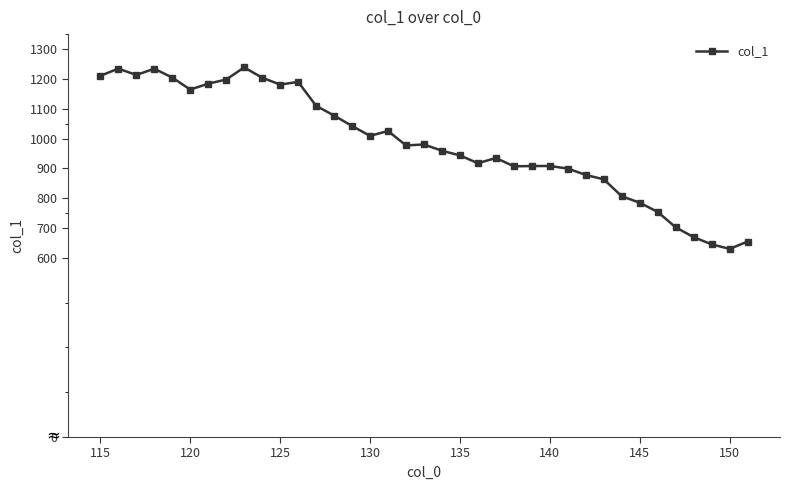

True or false: the data has more than 0 interior local peaks.

True